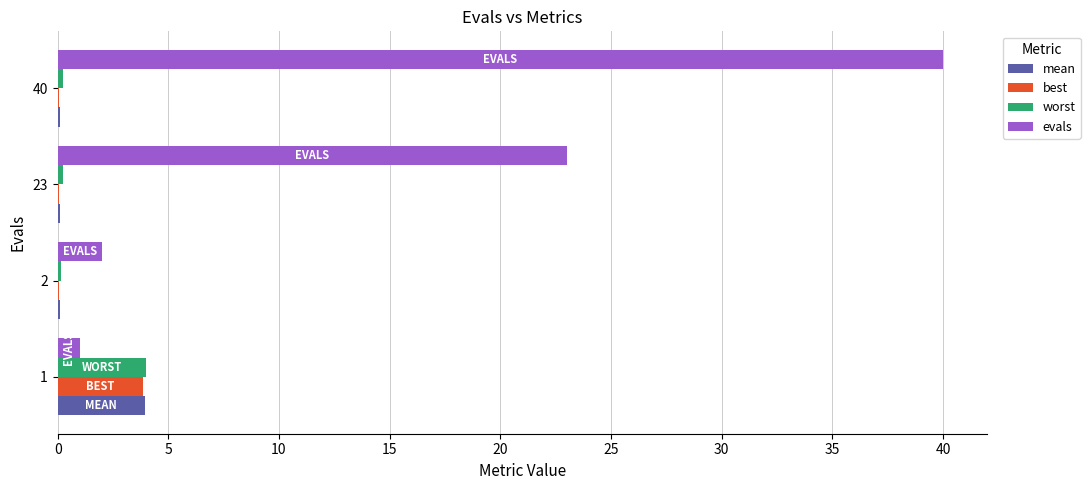

Which series changed the most between 1 and 40?

evals